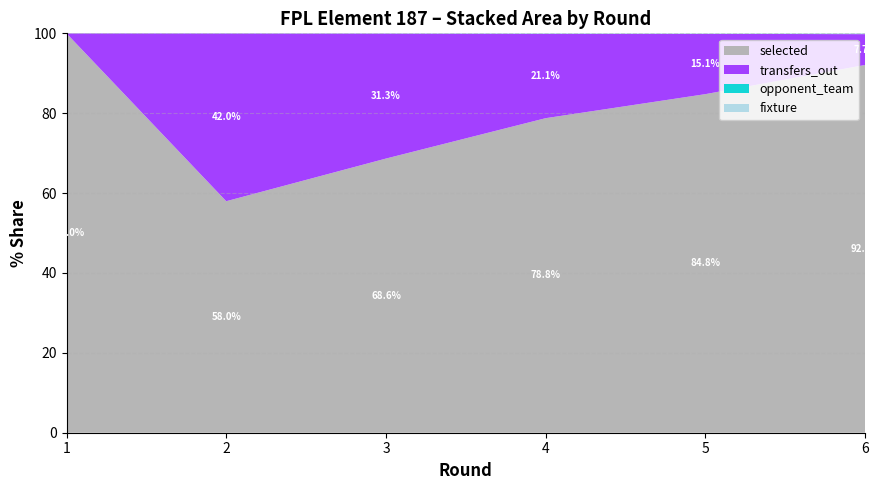

Reading left to right, what are all the values shown in this chart?

selected: 1=94608	2=59054	3=41488	4=33047	5=28205	6=26116
transfers_out: 1=0	2=42786	3=18912	4=8863	5=5021	6=2189
opponent_team: 1=11	2=19	3=12	4=16	5=3	6=2
round: 1=1	2=2	3=3	4=4	5=5	6=6
fixture: 1=9	2=19	3=26	4=35	5=42	6=55